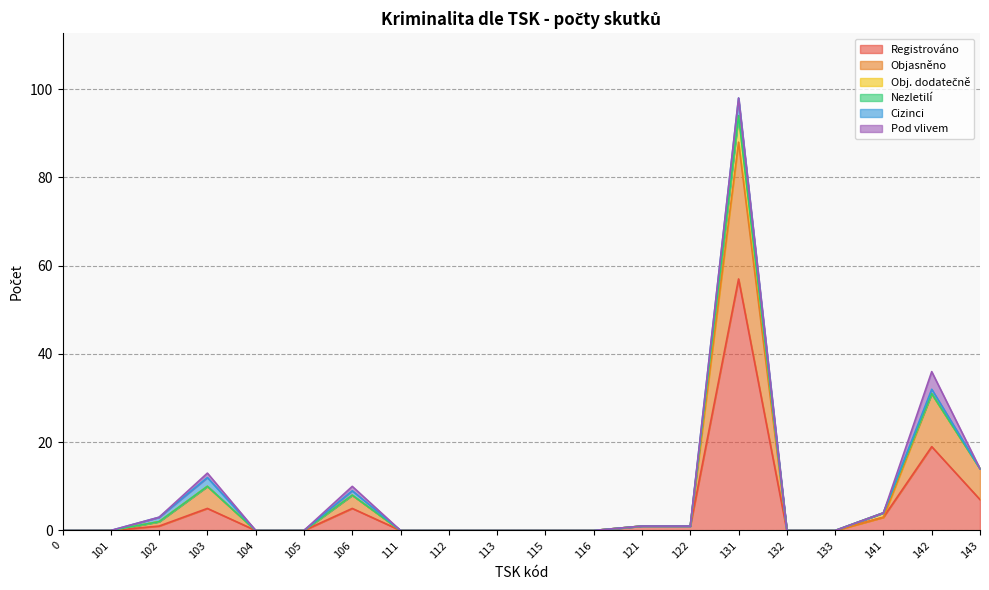

Is it true that Cizinci equals -2 at 0?

False